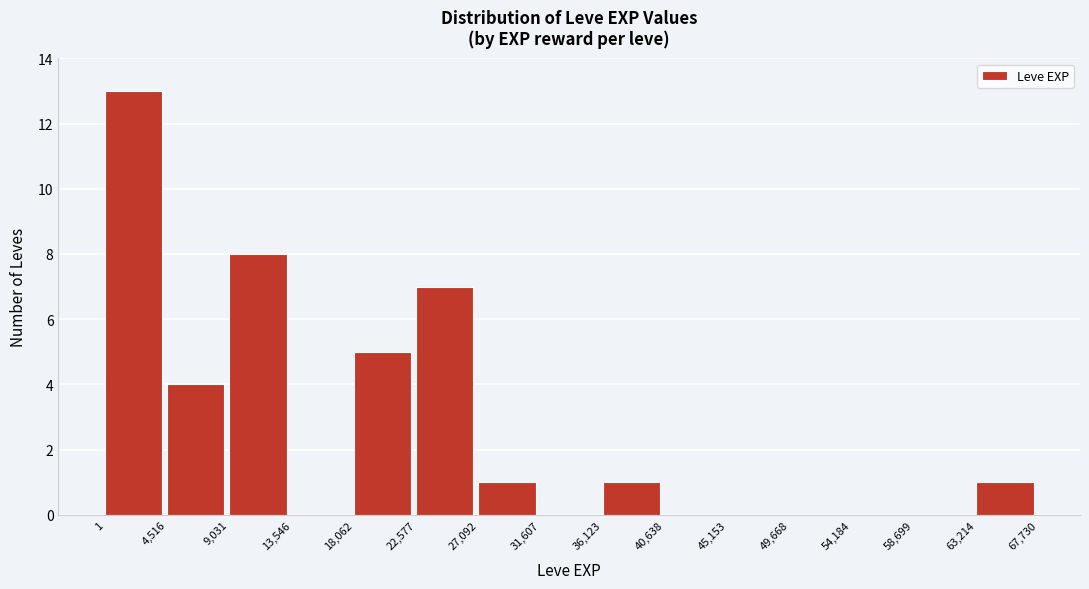

Reading left to right, transcribe this chart: for each bar, give the range it covers on the x-axis and its height. The values are not printed on the chart, so give them approximately, as read against the axis.

1 to 4,516: 13
4,516 to 9,031: 4
9,031 to 13,546: 8
13,546 to 18,062: 0
18,062 to 22,577: 5
22,577 to 27,092: 7
27,092 to 31,607: 1
31,607 to 36,123: 0
36,123 to 40,638: 1
40,638 to 45,153: 0
45,153 to 49,668: 0
49,668 to 54,184: 0
54,184 to 58,699: 0
58,699 to 63,214: 0
63,214 to 67,730: 1